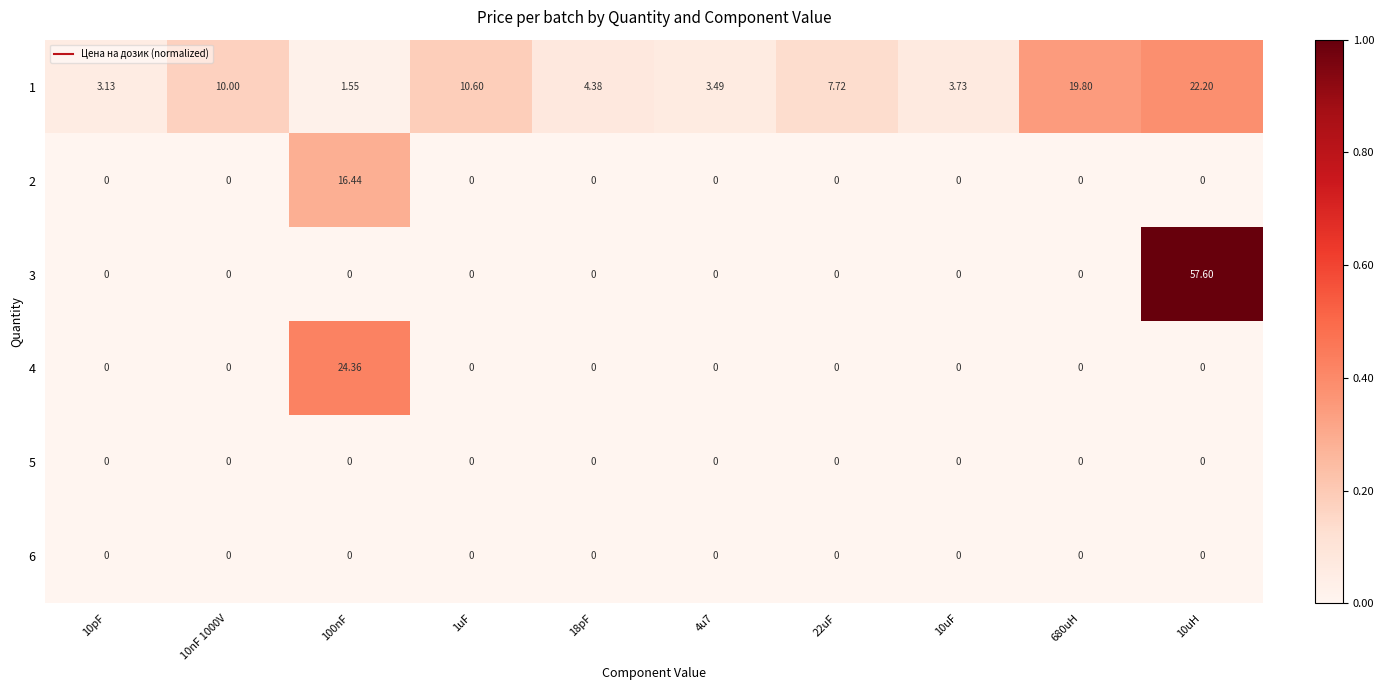

Which series has the largest total across all categories?

1